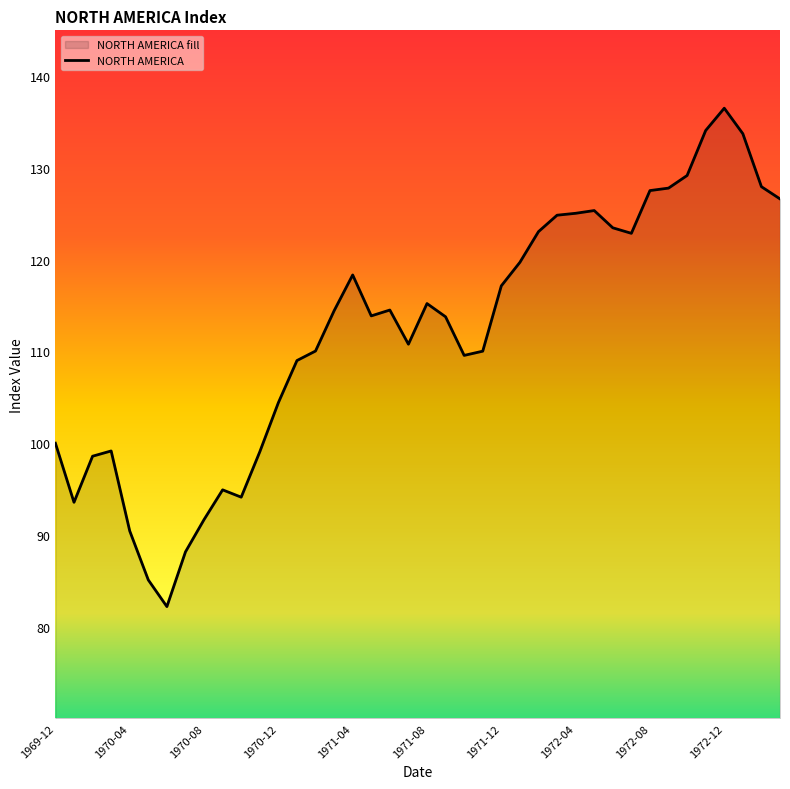

Which category has the highest value across all series?

1972-12